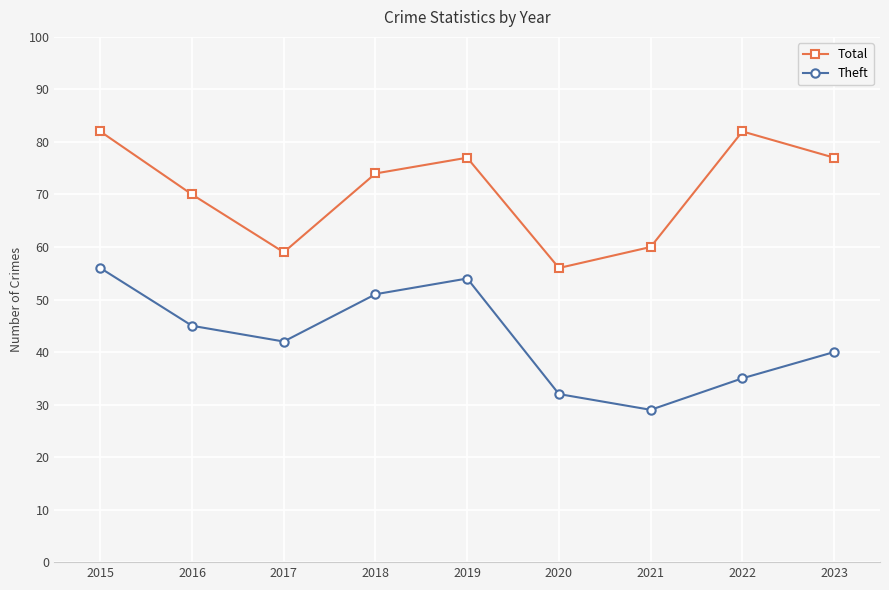

At 2022, list the series in order from smallest to largest.

Theft, Total